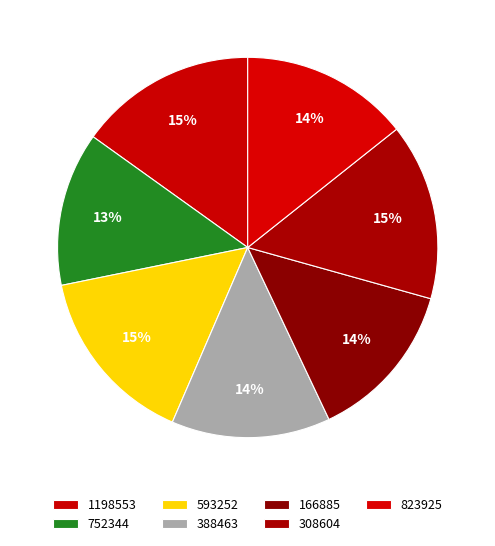

Approximately how many times larger is the value at 308604 compared to 823925?

1.1